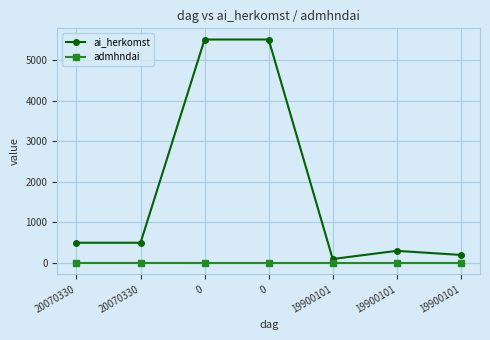

True or false: ai_herkomst has more than 2 interior local peaks.

False